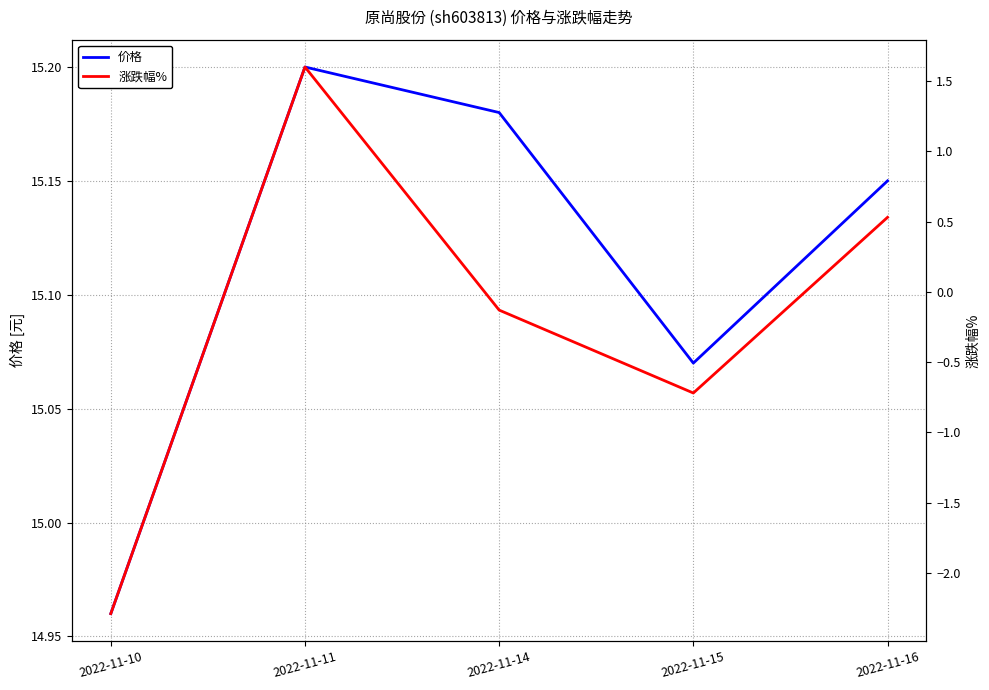

Is it true that 价格 equals 23.7 at 2022-11-14?

False